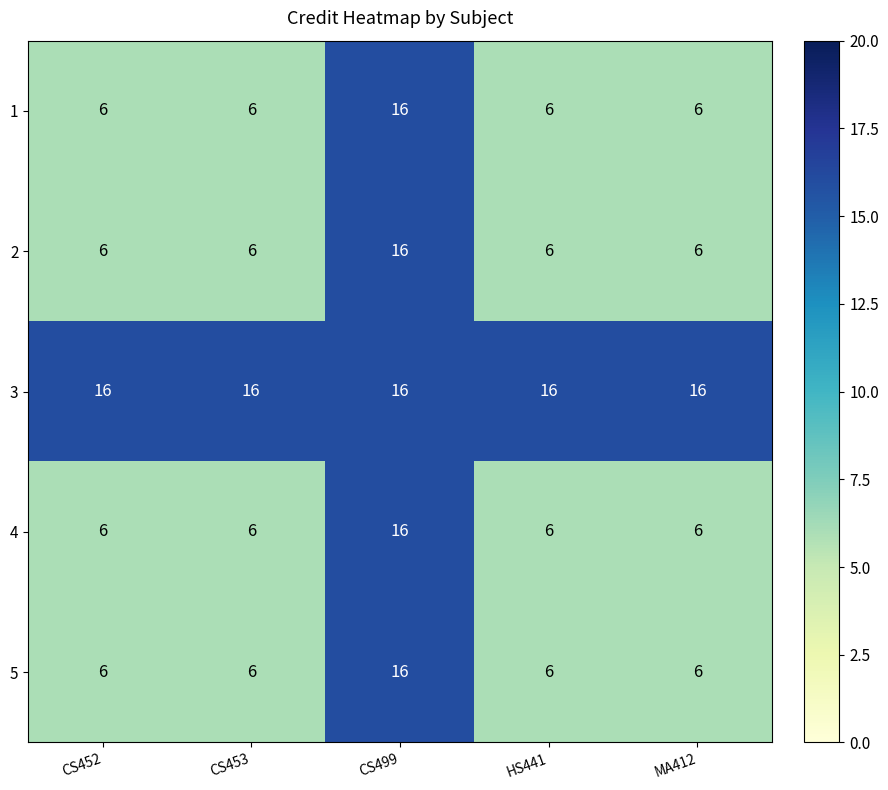

What is the average value of the 4 series?

8